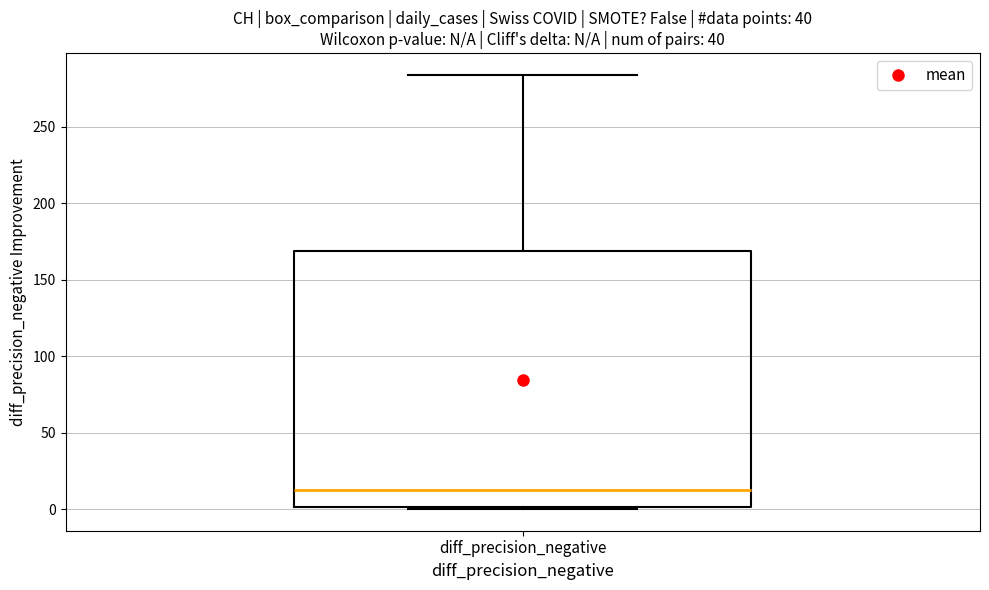

Read this box plot against the y-axis: the position of the median line, the range covered by the box, and the ends of both whiskers. The values are not printed on the chart, so give them approximately, as read against the axis.

median 15, box 0 to 170, whiskers 0 to 285